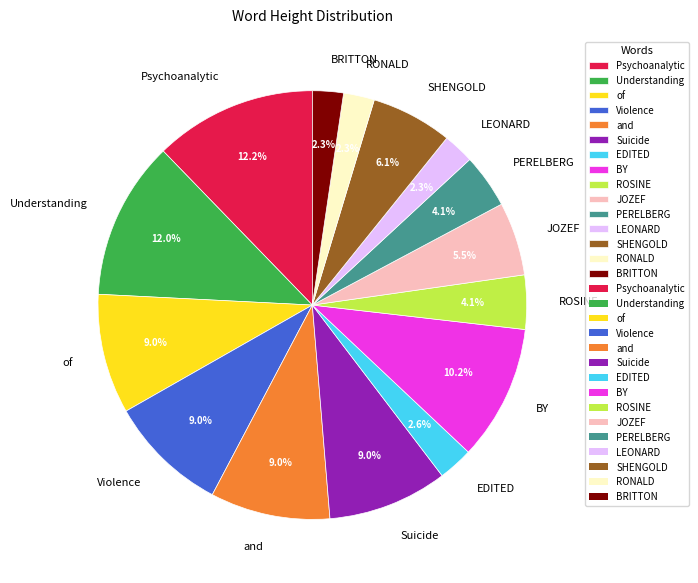

What portion of the pie excludes Violence?

91.0%